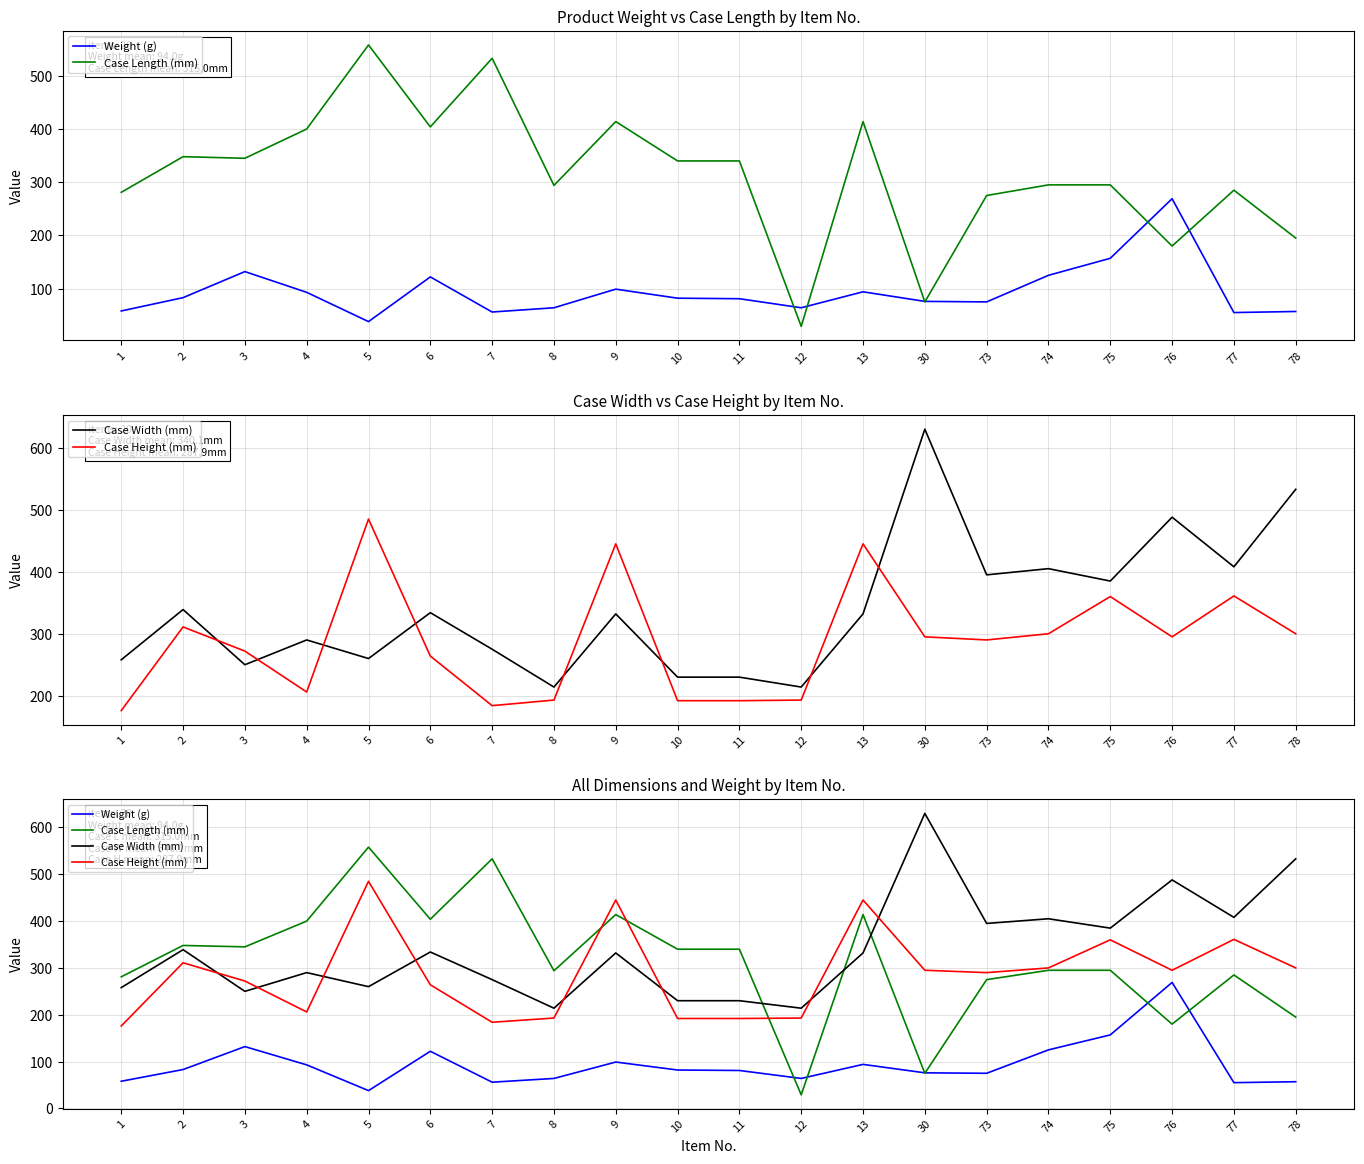

What is the approximate value of Weight (g) at 3, to the nearest 50?

150